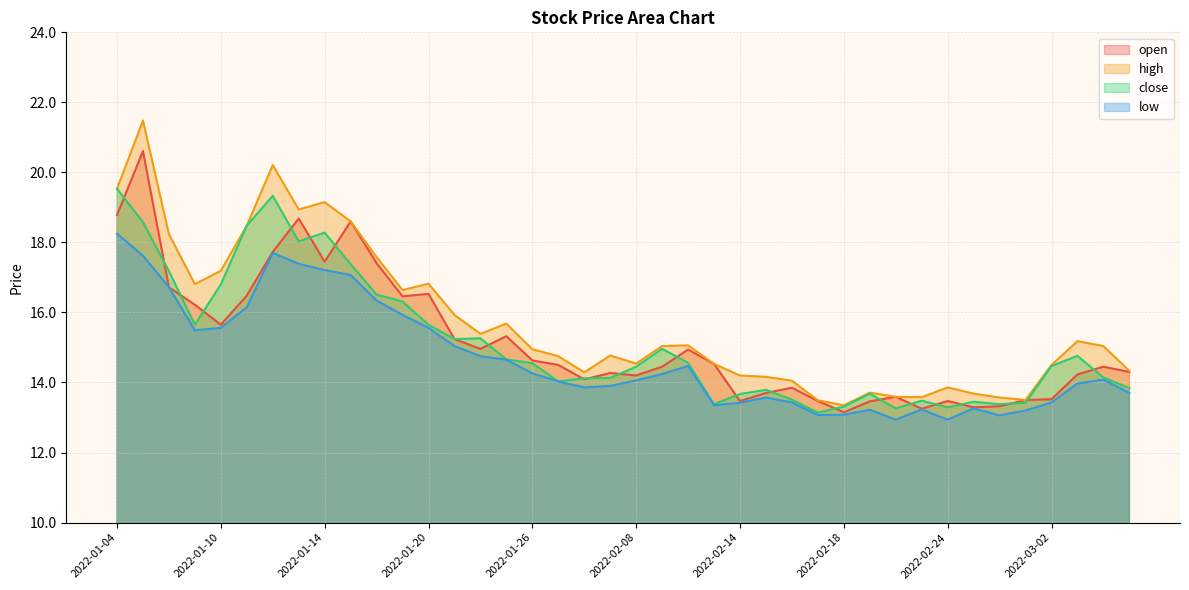

True or false: close and high cross at least once.

False